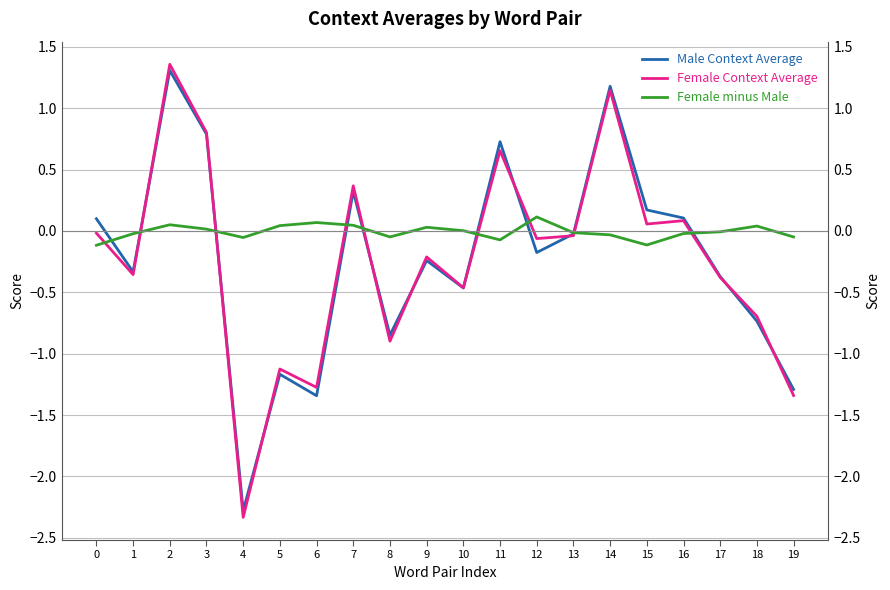

What is the greatest value displayed?

1.4